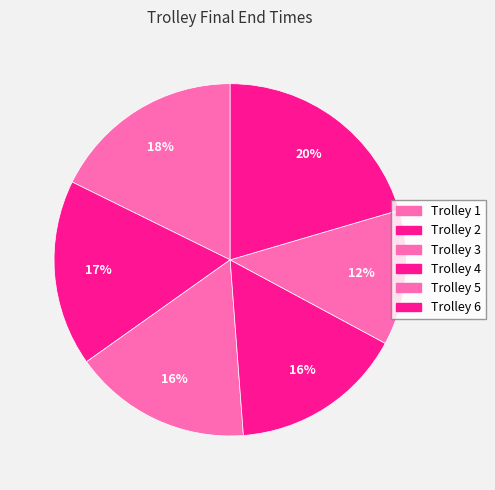

To the nearest percent, what portion does Trolley 3 represent?

16%